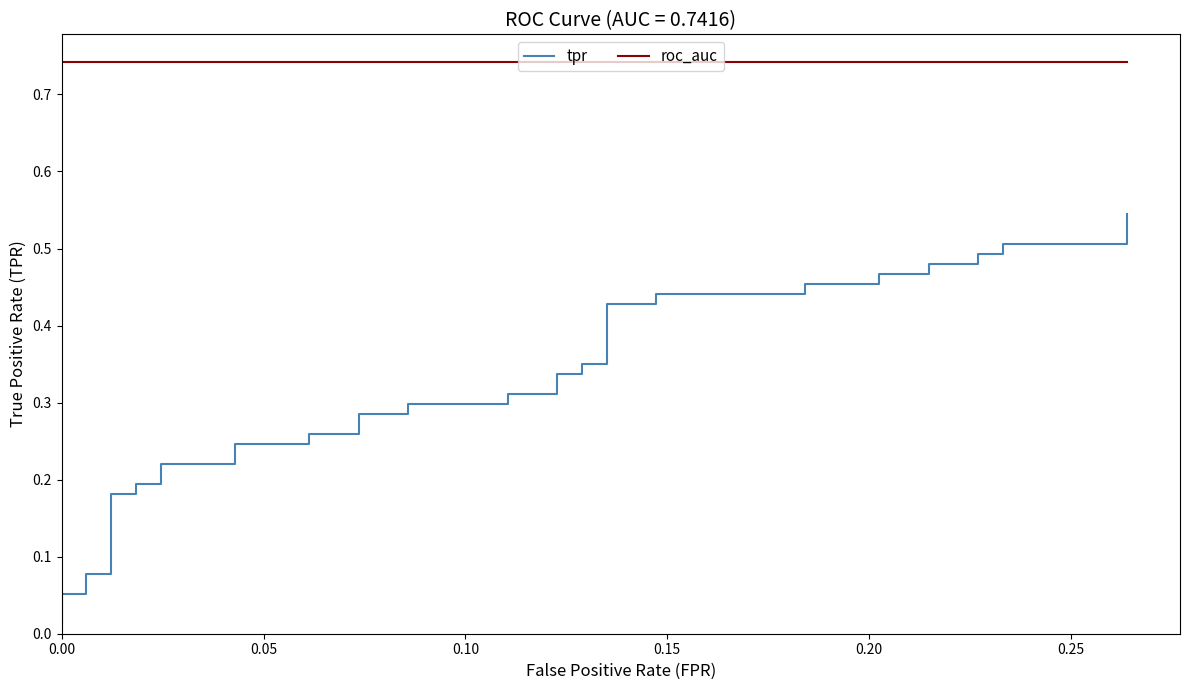

What is the value of the tpr point at the 21st from the left?

0.3